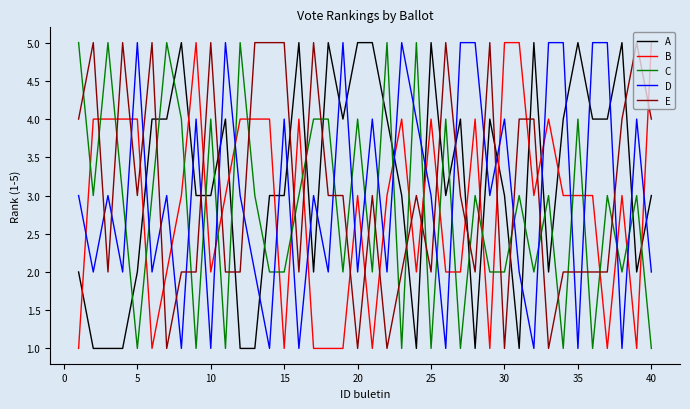

What is the highest value of the D series?

5